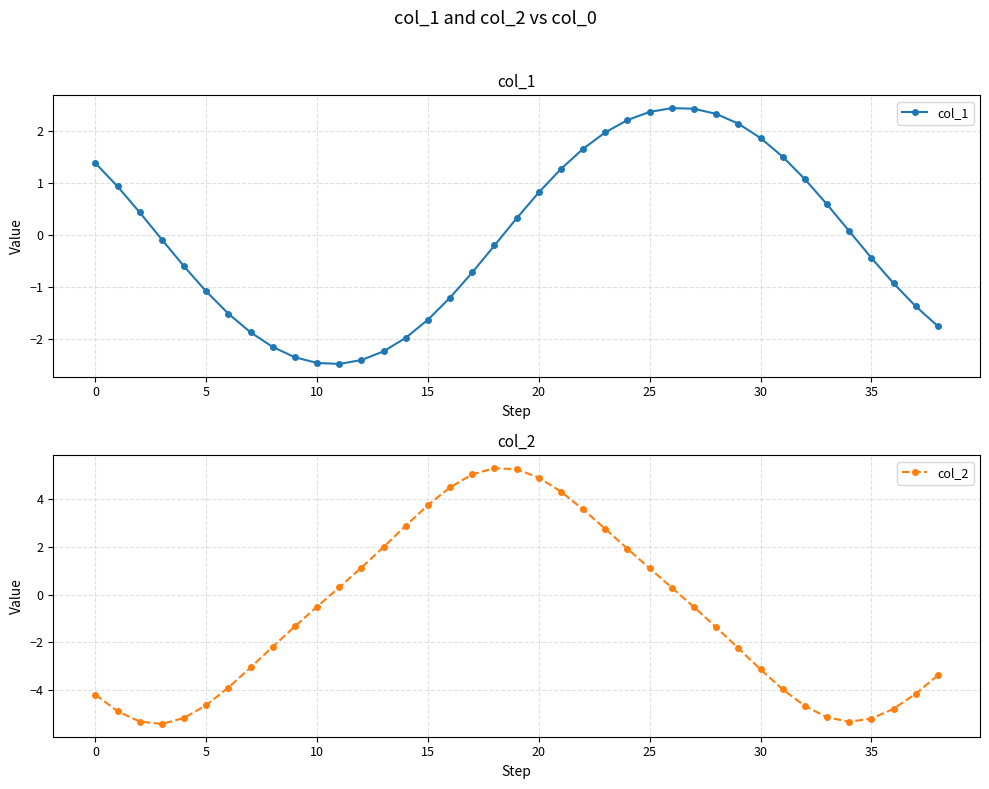

True or false: col_2 has more than 0 points higher than both neighbors.

True